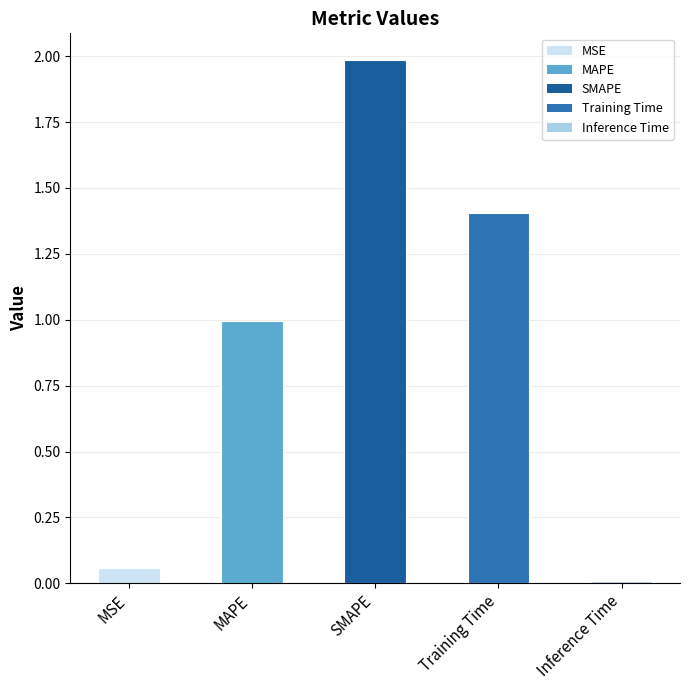

Does the chart contain stacked bars?

No